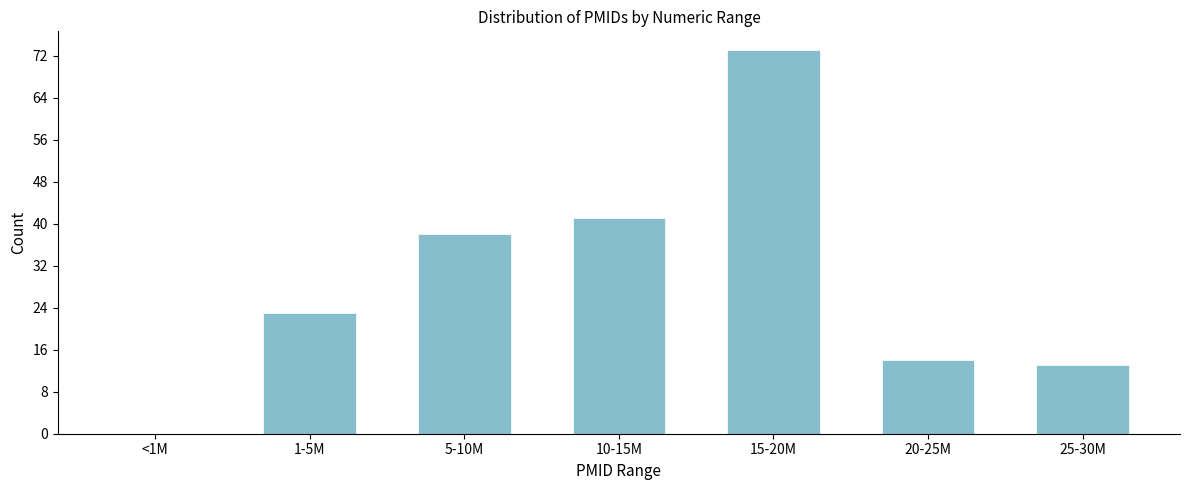

Reading left to right, what are all the values shown in this chart?

<1M=0	1-5M=23	5-10M=38	10-15M=41	15-20M=73	20-25M=14	25-30M=13